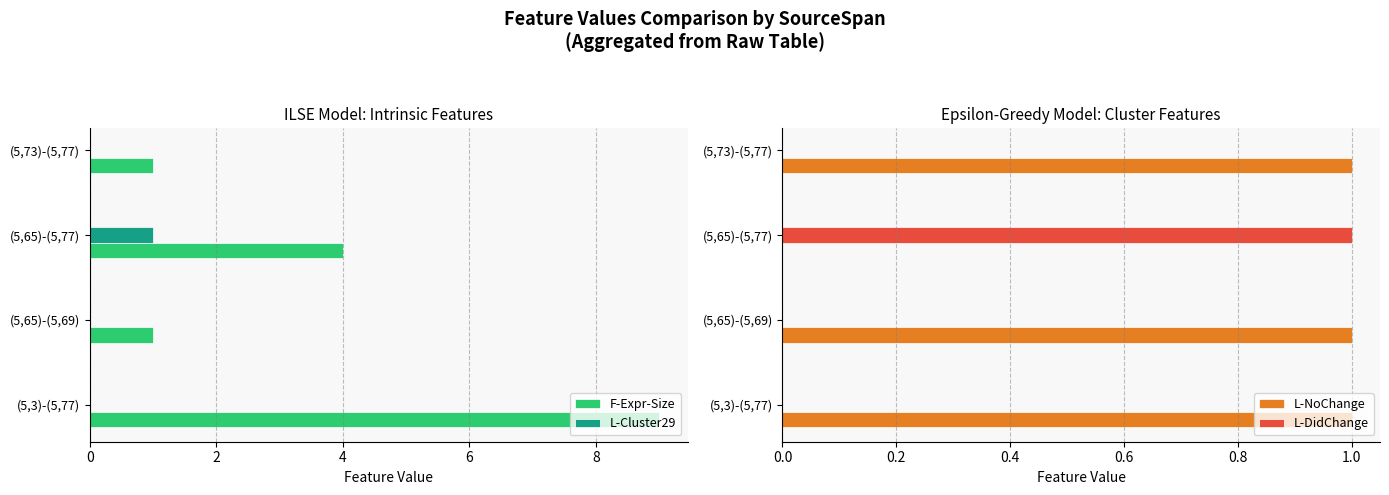

How many bars are there in total?

16